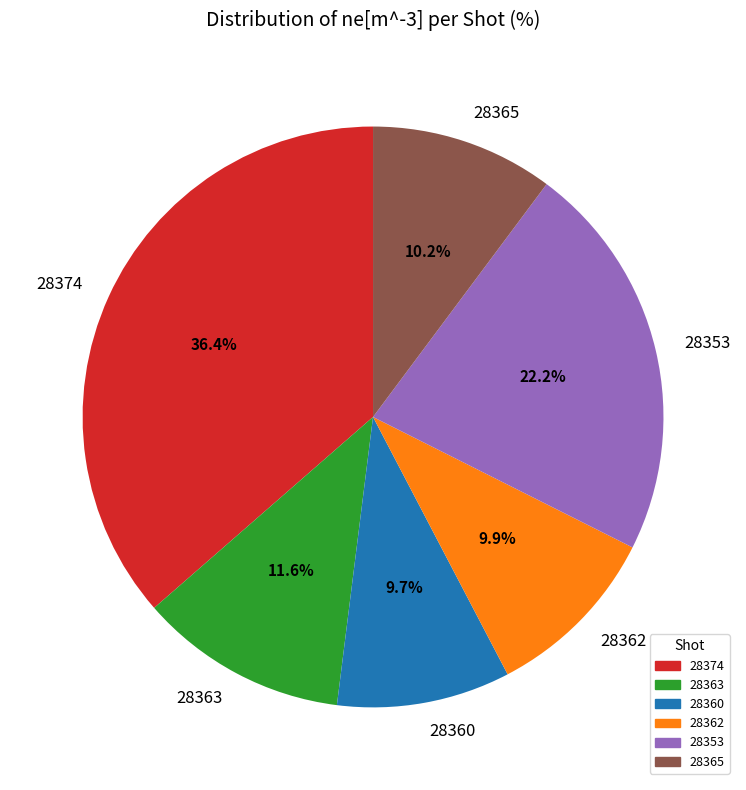

To the nearest percent, what is the average slice percentage?

17%